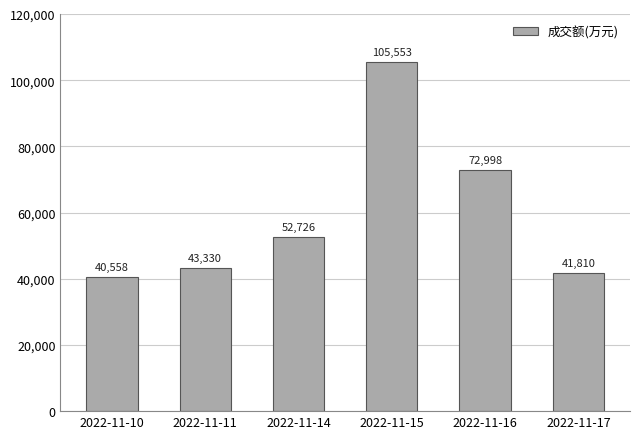

Is it true that the value at 2022-11-16 is 42420?

False